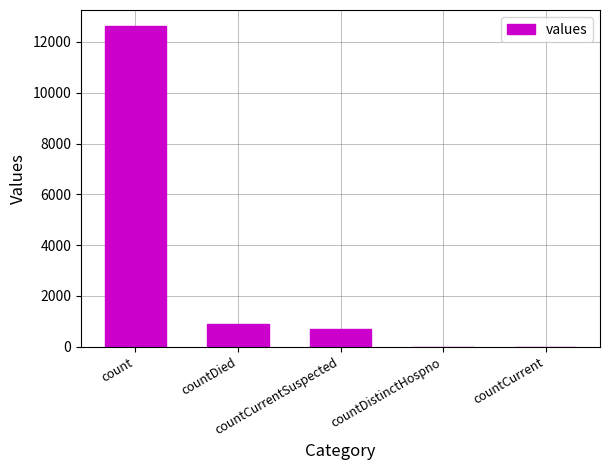

How many distinct data groups are displayed?

1